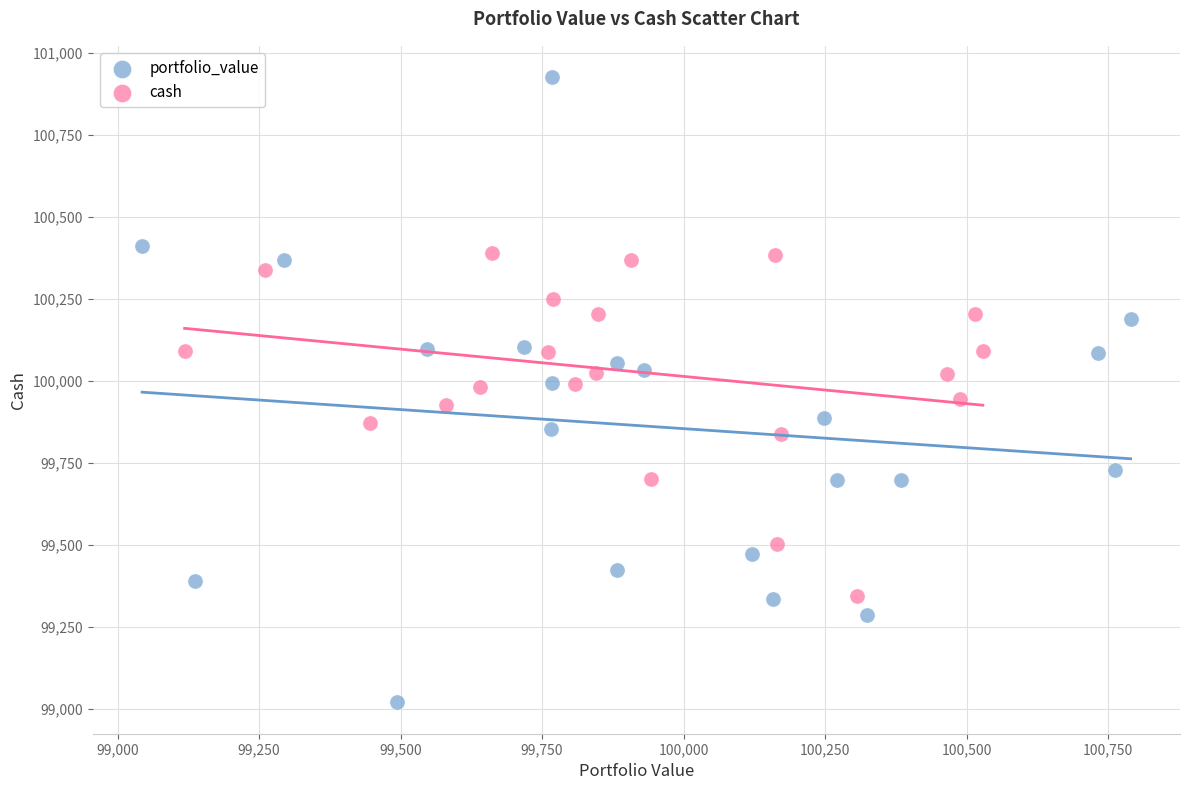

Which series contains the lowest Y value?

portfolio_value